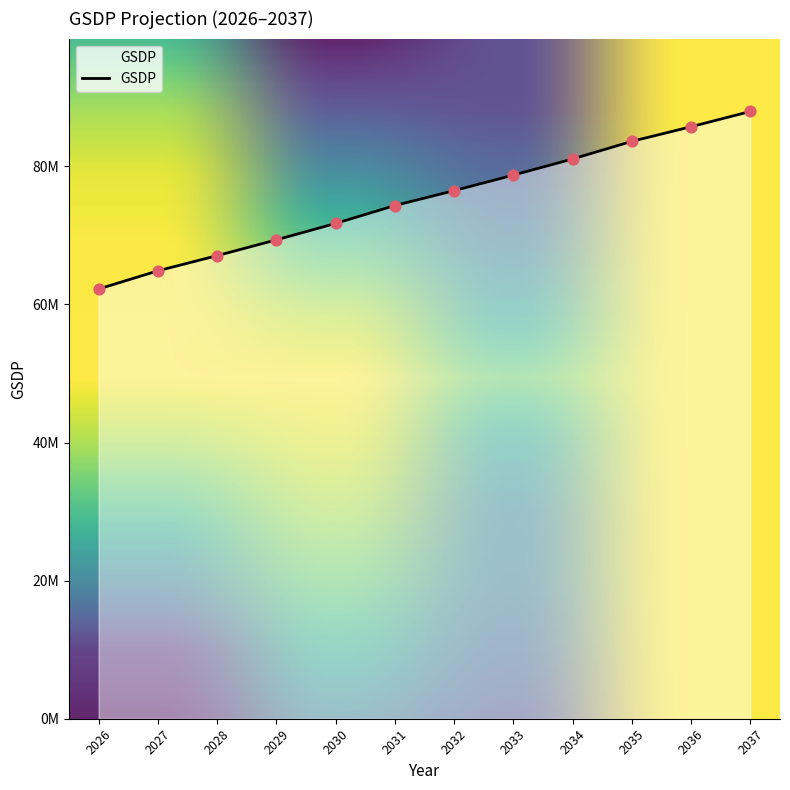

What is the ratio of the value at 2028 to the value at 2036?

0.8